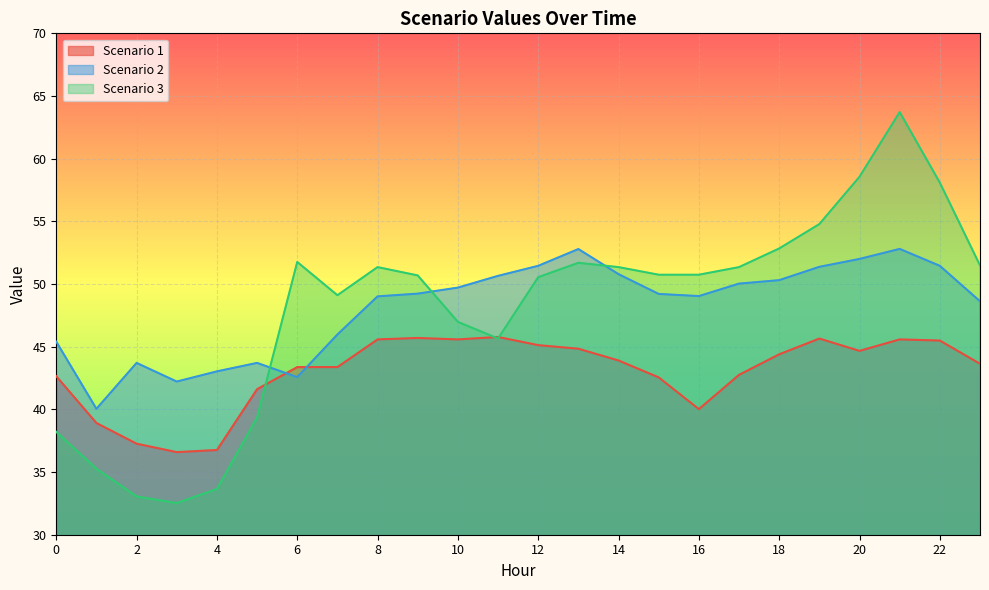

Rank the series by their maximum value, from highest to lowest.

Scenario 3, Scenario 2, Scenario 1